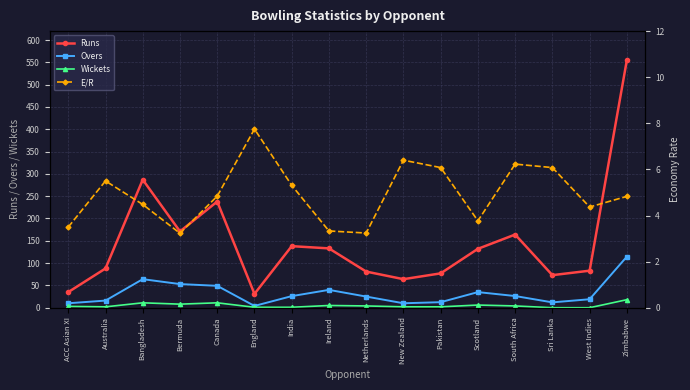

What is the approximate value of Runs at Pakistan?

77.0